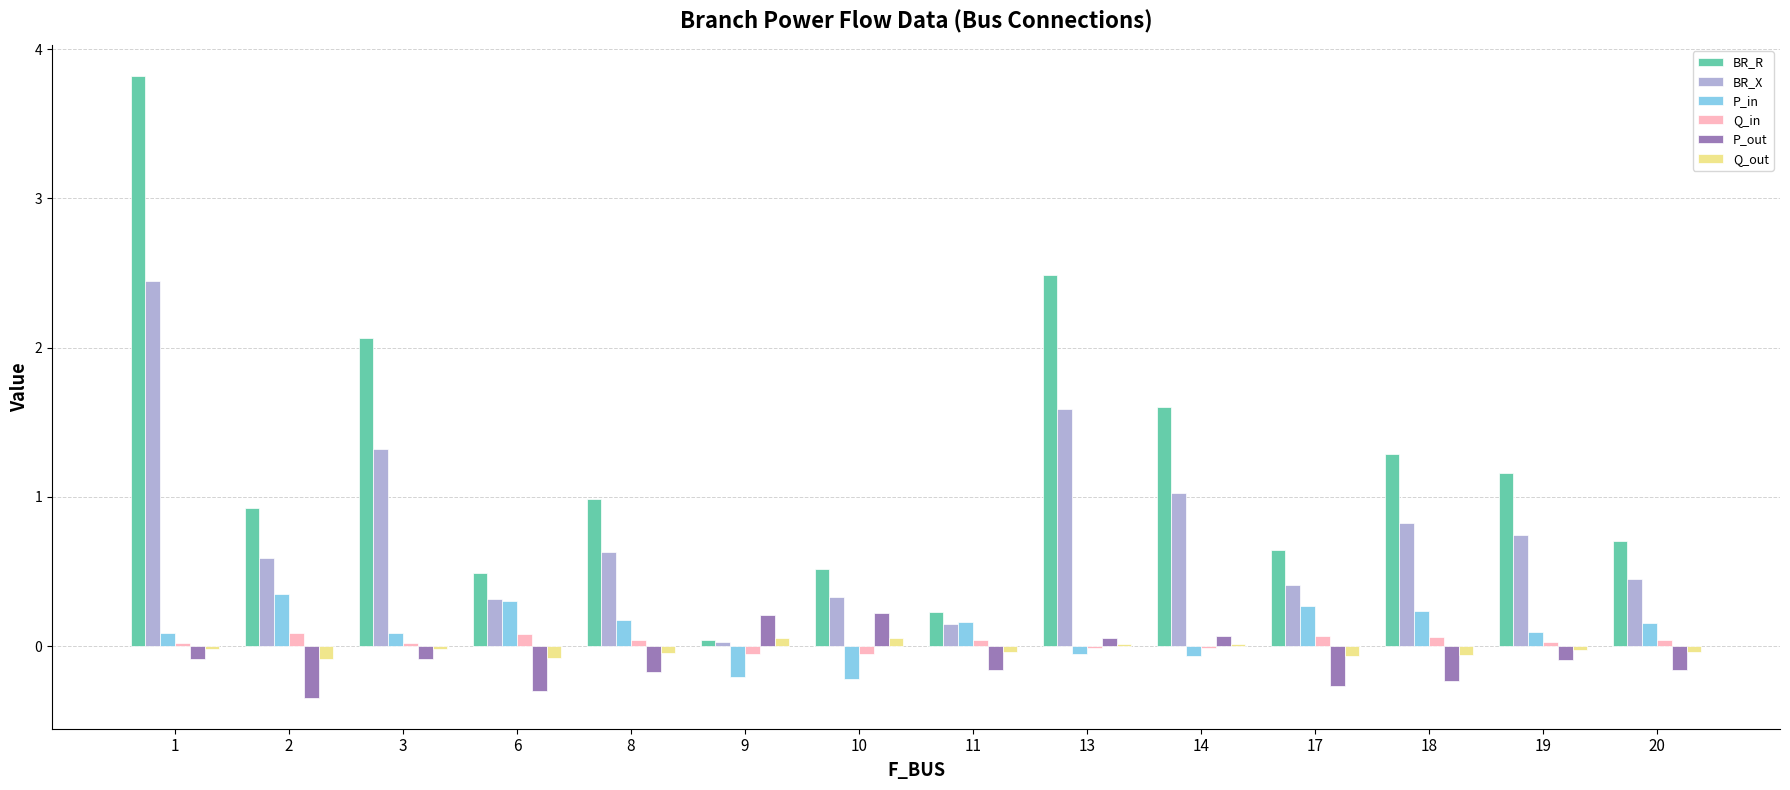

Which series has the largest total across all categories?

BR_R